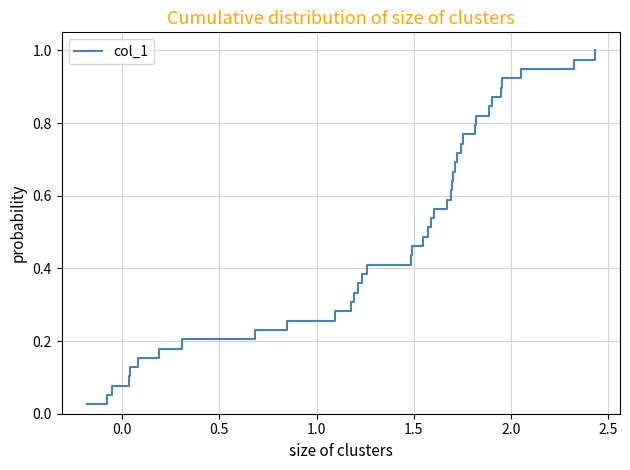

Is this an area chart (filled region under the line)?

No